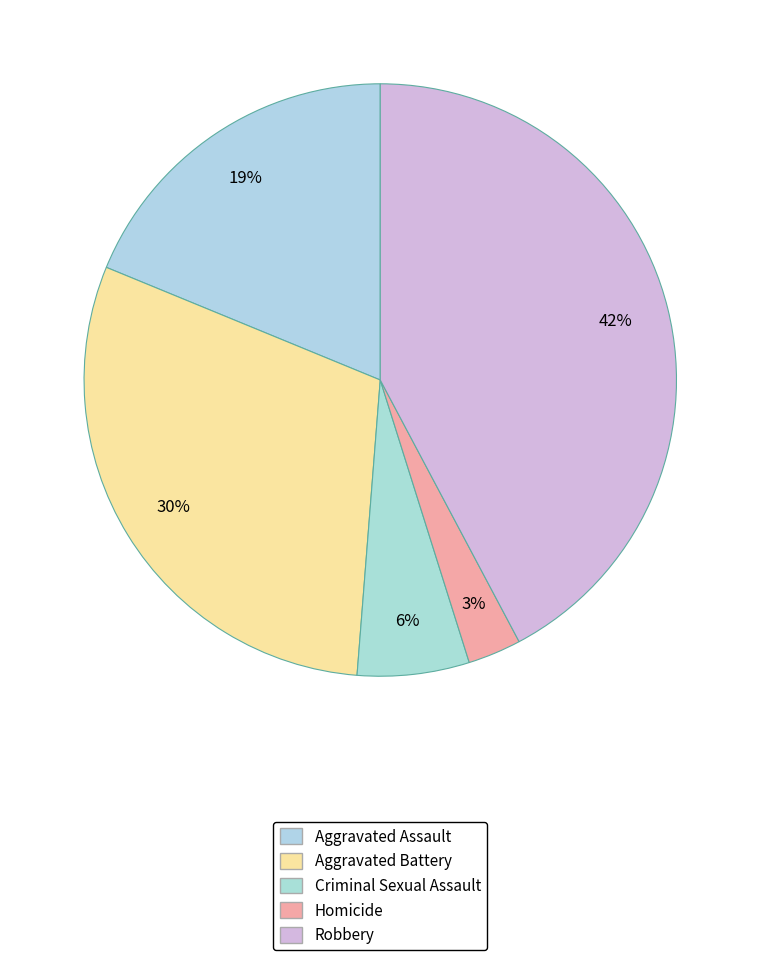

True or false: Aggravated Assault accounts for 25% of the total.

False